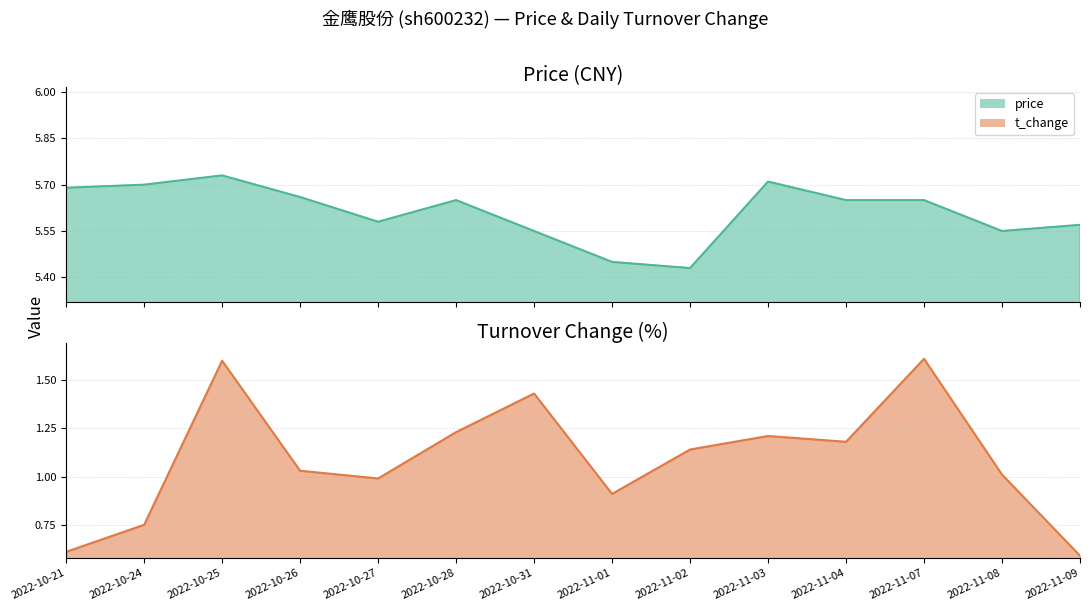

At which label is price closest to 5?

2022-11-02